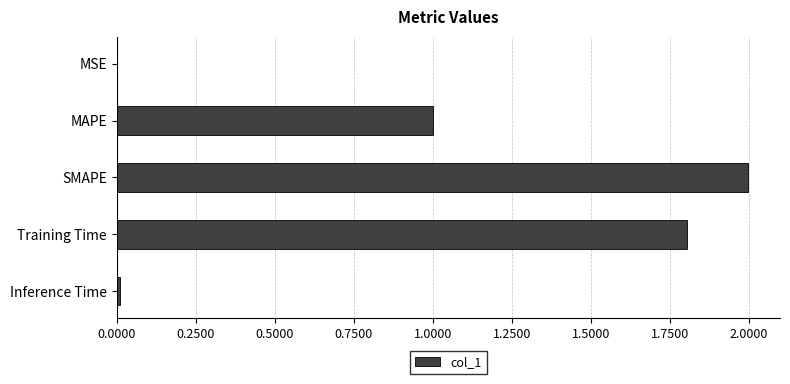

Are the bars horizontal?

Yes